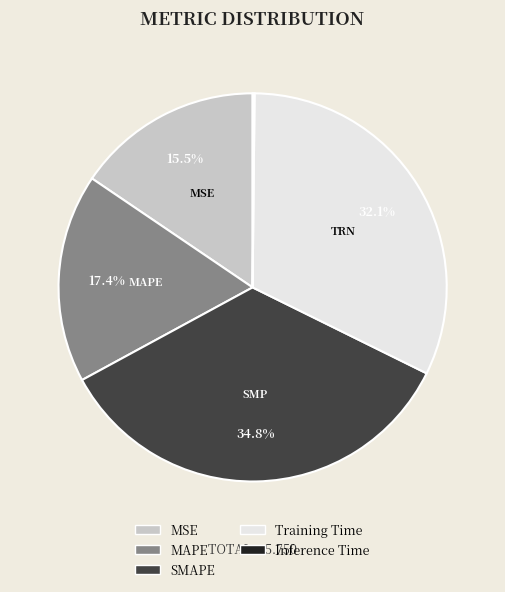

Is MSE the majority of the pie?

No